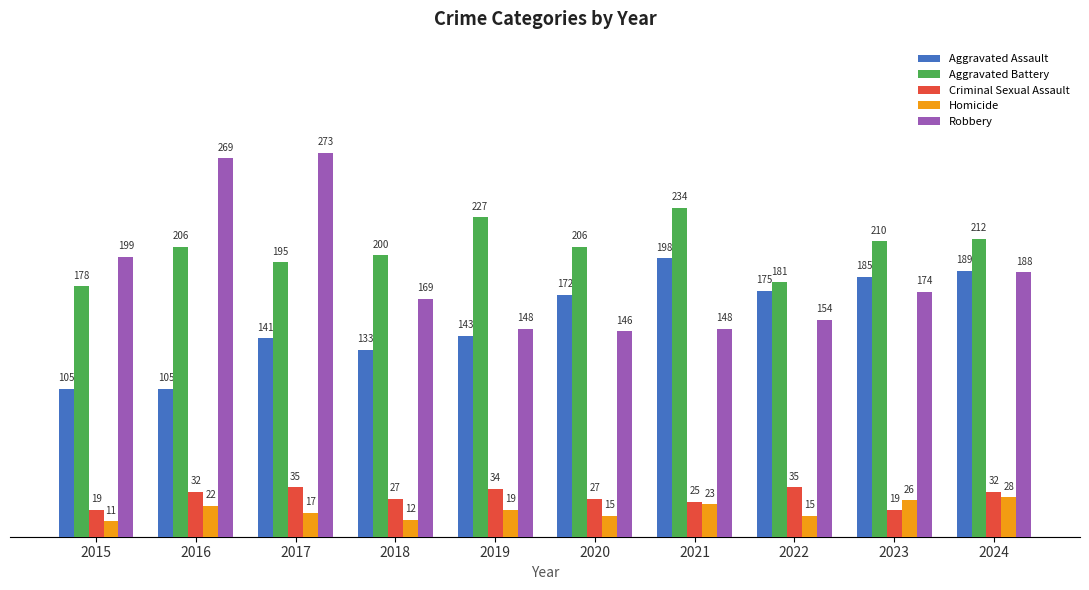

What is the total value across all series at 2023?

614